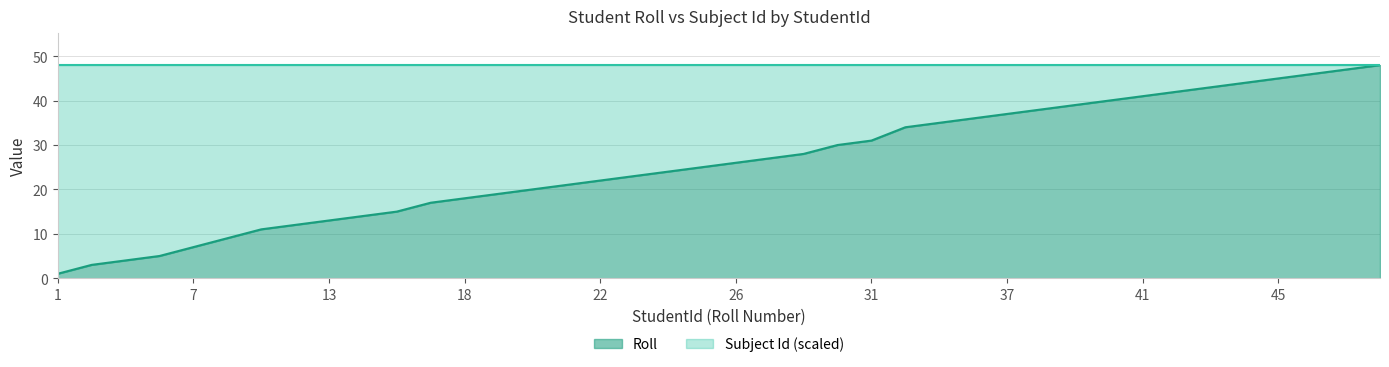

How many series are shown in this chart?

1